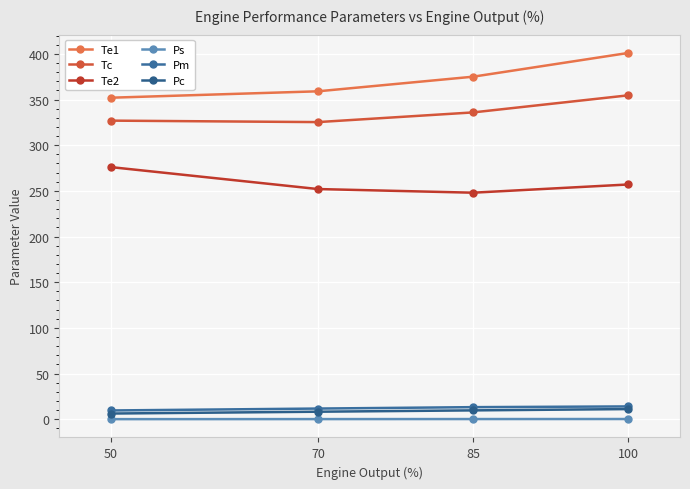

True or false: Ps has more than 2 points higher than both neighbors.

False